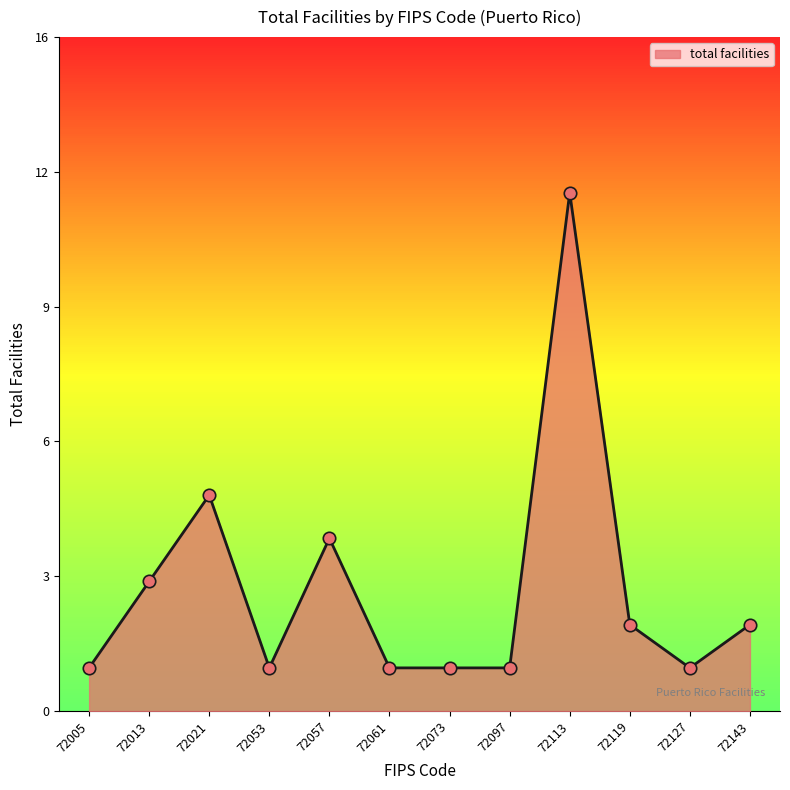

What is the change in value from 72005 to 72057?

+3